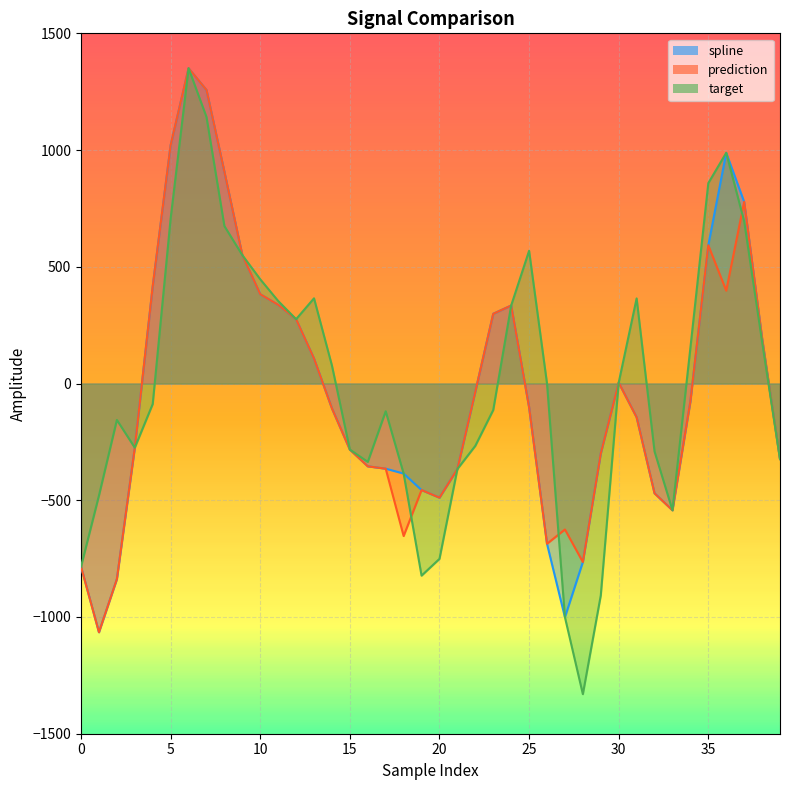

What are all the series names shown in the legend?

spline, prediction, target